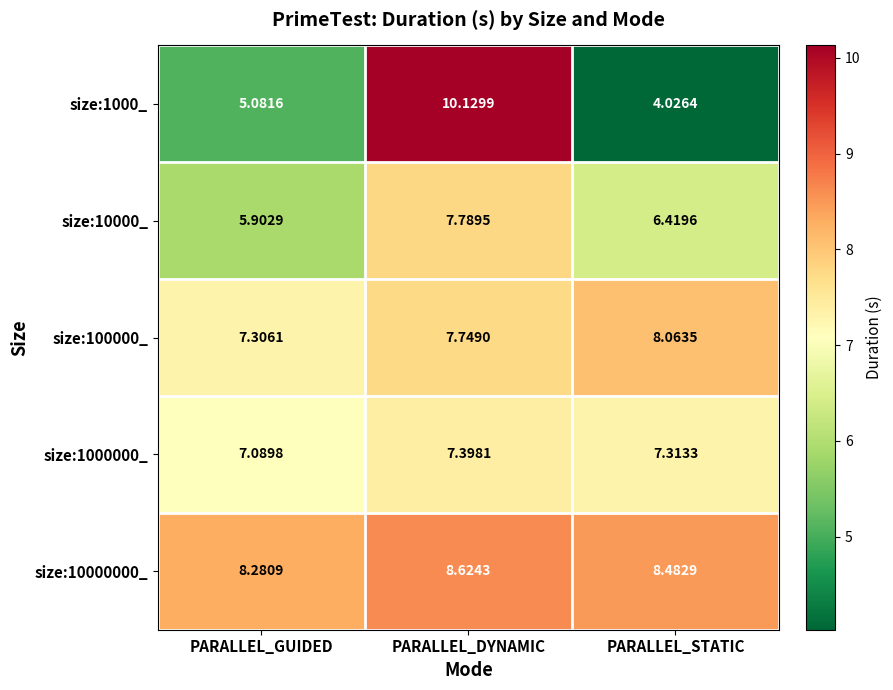

Is the value of size:100000_ at PARALLEL_GUIDED greater than the value of size:10000000_ at PARALLEL_GUIDED?

No